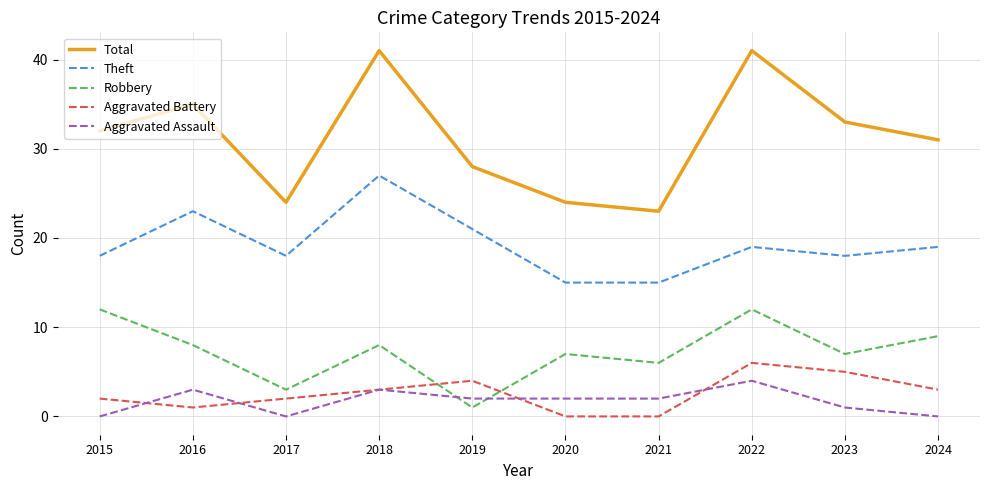

Count the number of data series in this chart.

5